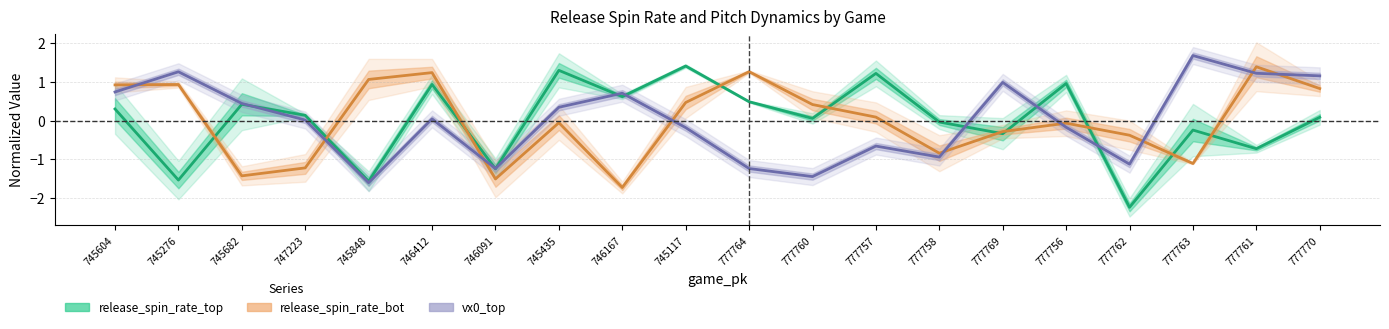

Reading left to right, what are all the values shown in this chart?

release_spin_rate_top: 745604=0.3	745276=-1.5	745682=0.4	747223=0.1	745848=-1.6	746412=0.9	746091=-1.2	745435=1.3	746167=0.6	745117=1.4	777764=0.5	777760=0.1	777757=1.2	777758=-0.0	777769=-0.3	777756=1.0	777762=-2.2	777763=-0.2	777761=-0.7	777770=0.1
release_spin_rate_bot: 745604=0.9	745276=0.9	745682=-1.4	747223=-1.2	745848=1.1	746412=1.2	746091=-1.5	745435=-0.1	746167=-1.7	745117=0.5	777764=1.3	777760=0.4	777757=0.1	777758=-0.8	777769=-0.3	777756=-0.1	777762=-0.4	777763=-1.1	777761=1.4	777770=0.8
vx0_top: 745604=0.7	745276=1.3	745682=0.4	747223=0.0	745848=-1.6	746412=0.0	746091=-1.2	745435=0.3	746167=0.7	745117=-0.2	777764=-1.2	777760=-1.4	777757=-0.7	777758=-0.9	777769=1.0	777756=-0.2	777762=-1.1	777763=1.7	777761=1.2	777770=1.2